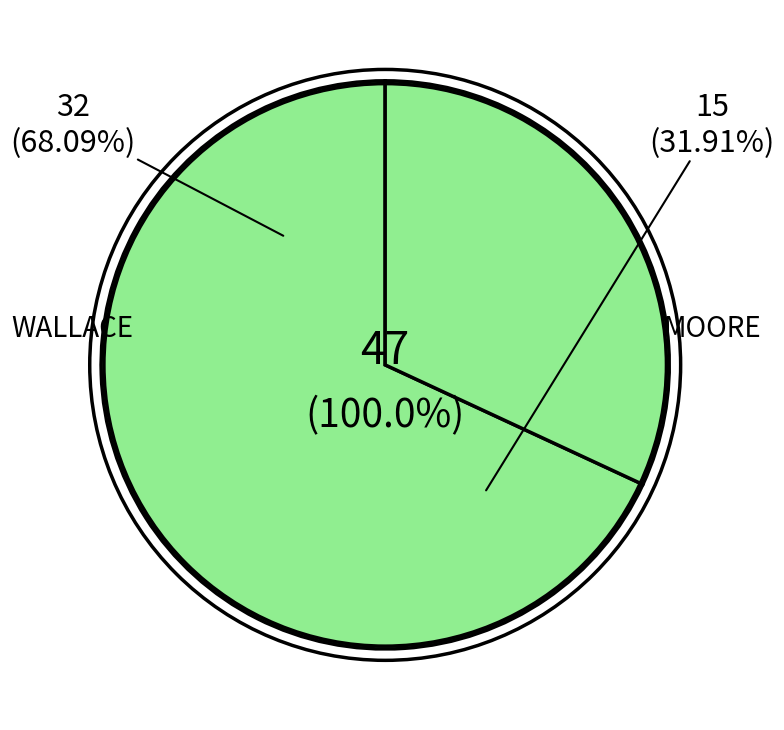

Is there a majority slice in this chart?

Yes